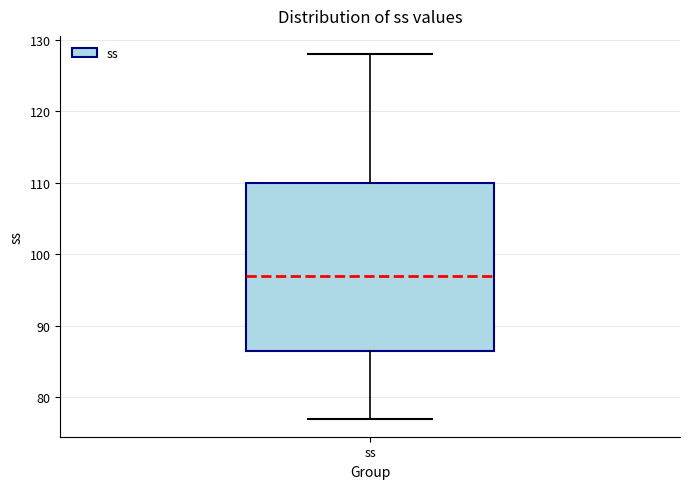

Where is the upper edge of the box for ss on the y-axis? The values are not printed on the chart, so give them approximately, as read against the axis.

110